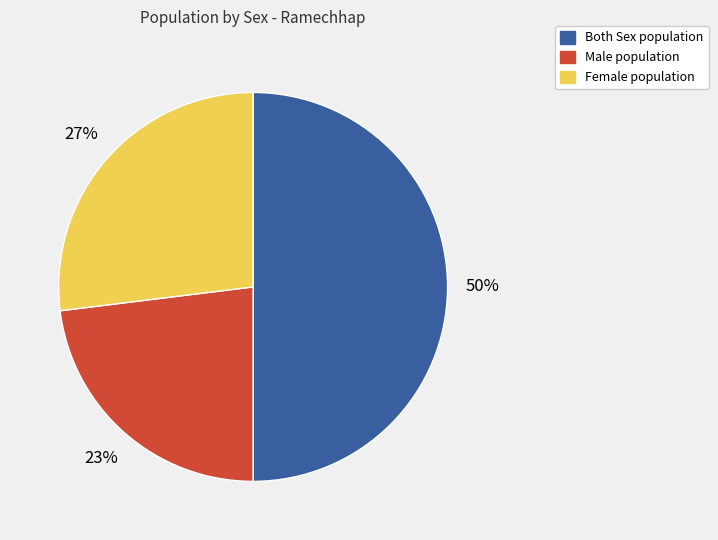

How many segments does this pie chart have?

3